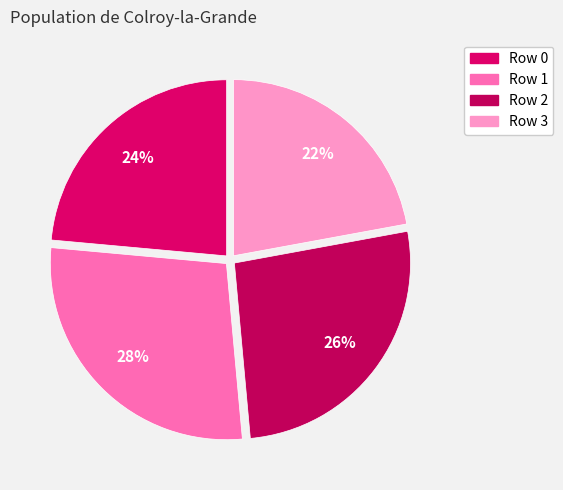

How many segments does this pie chart have?

4